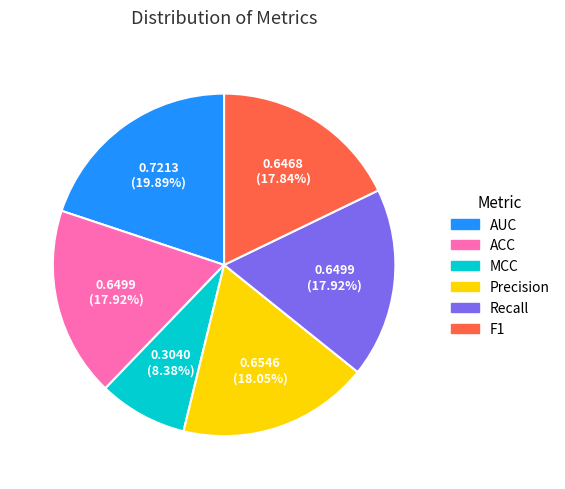

Is it true that Precision is 33% of the pie?

False